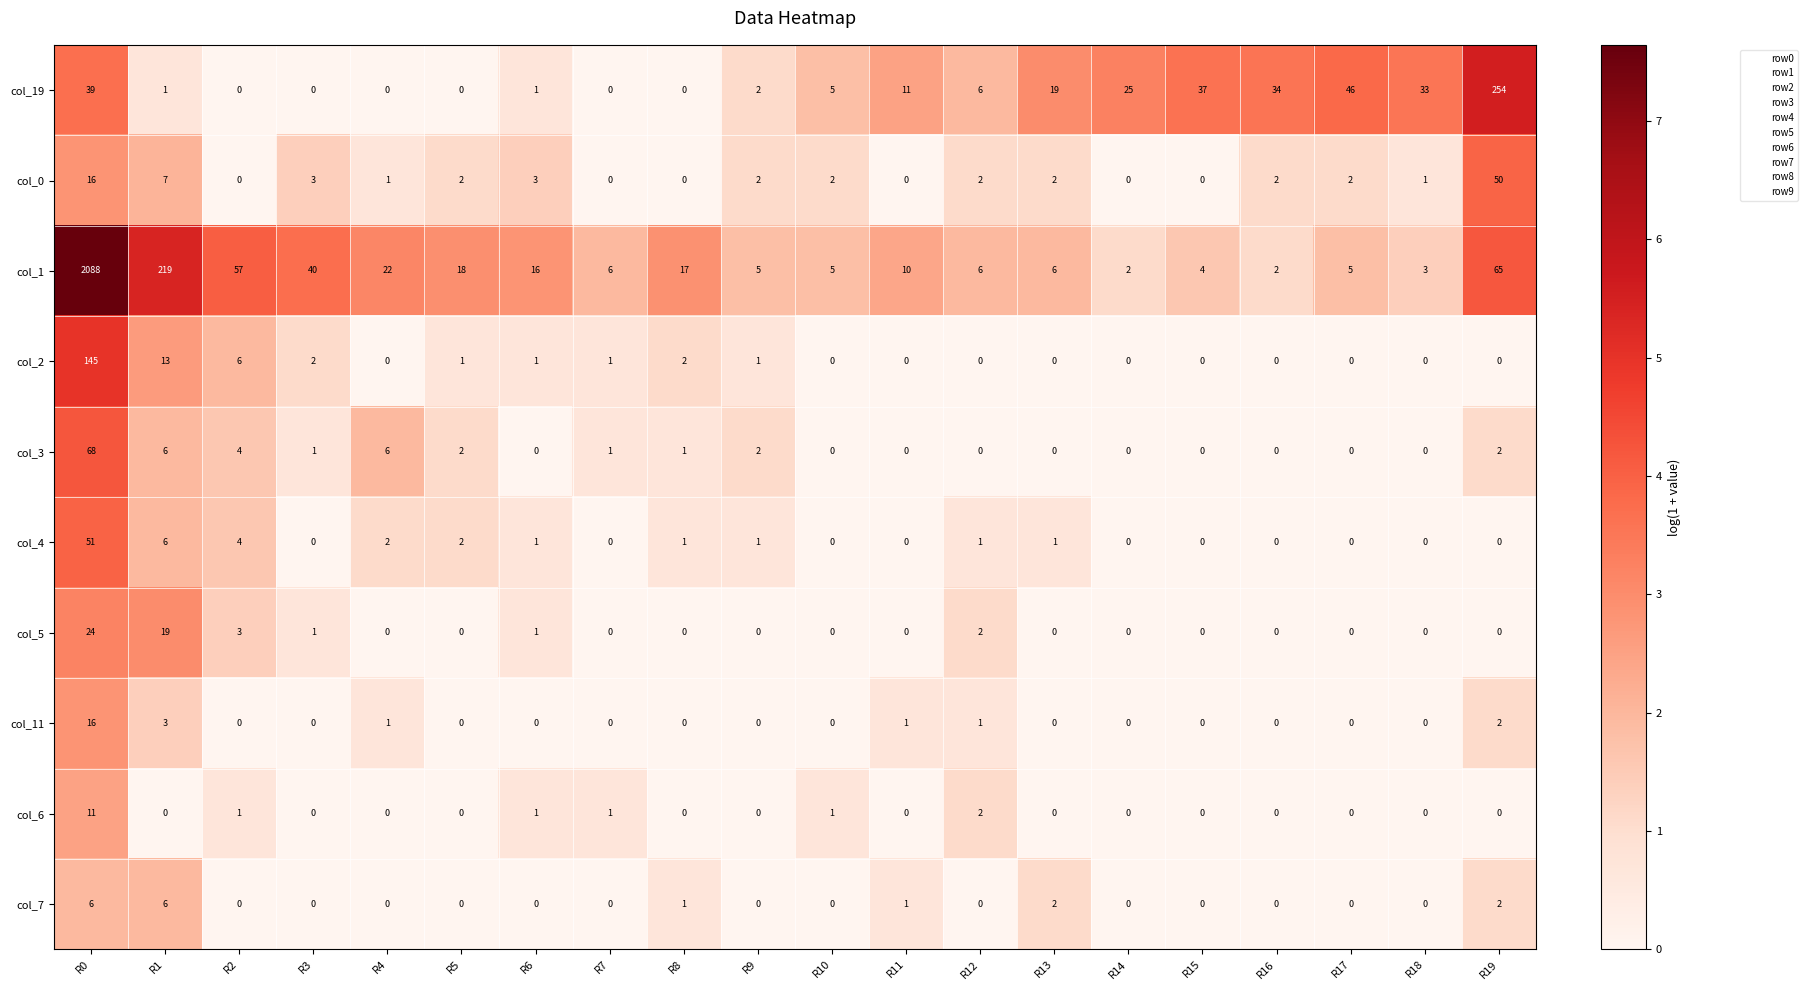

List the series in order of their peak value, highest first.

col_1, col_19, col_2, col_3, col_4, col_0, col_5, col_11, col_6, col_7